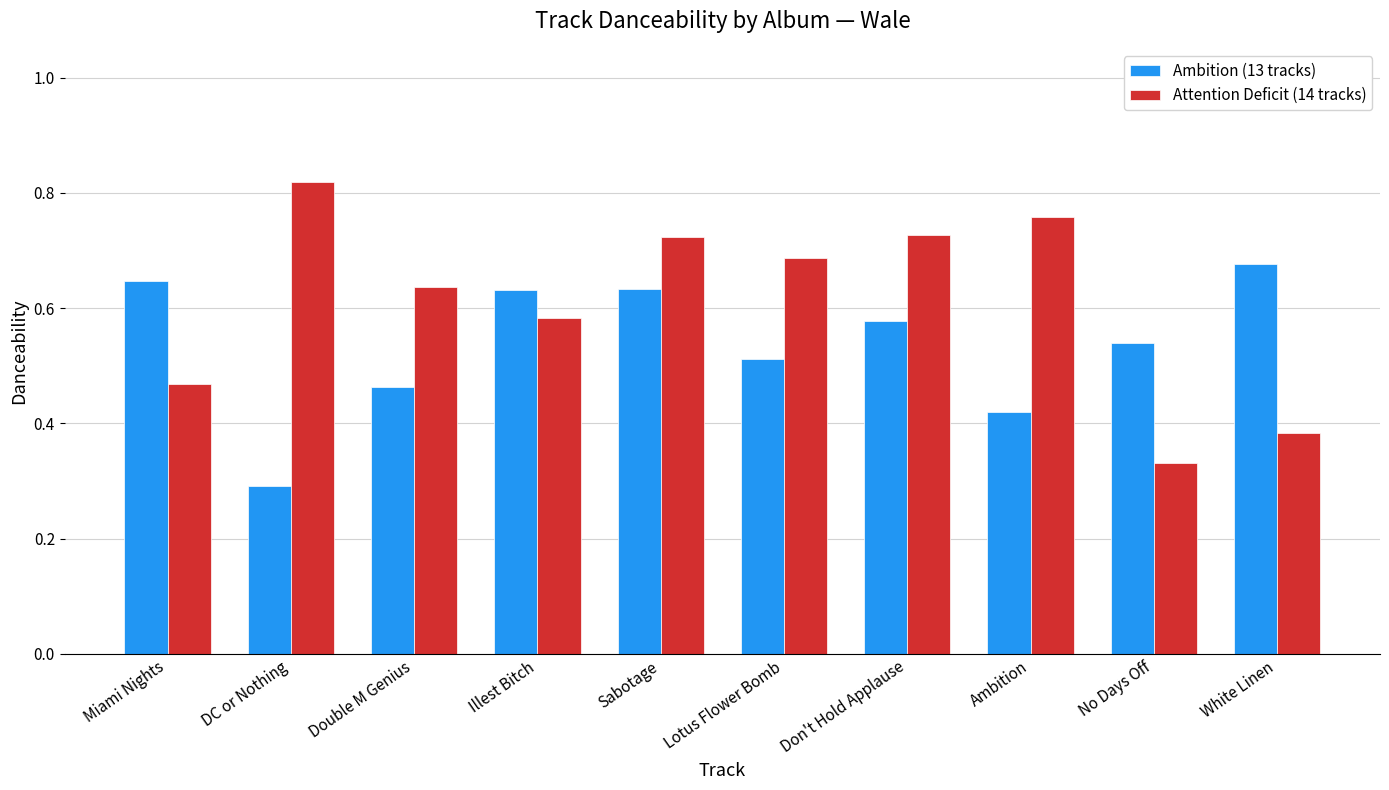

What is the sum of all Ambition (13 tracks) values?

5.4